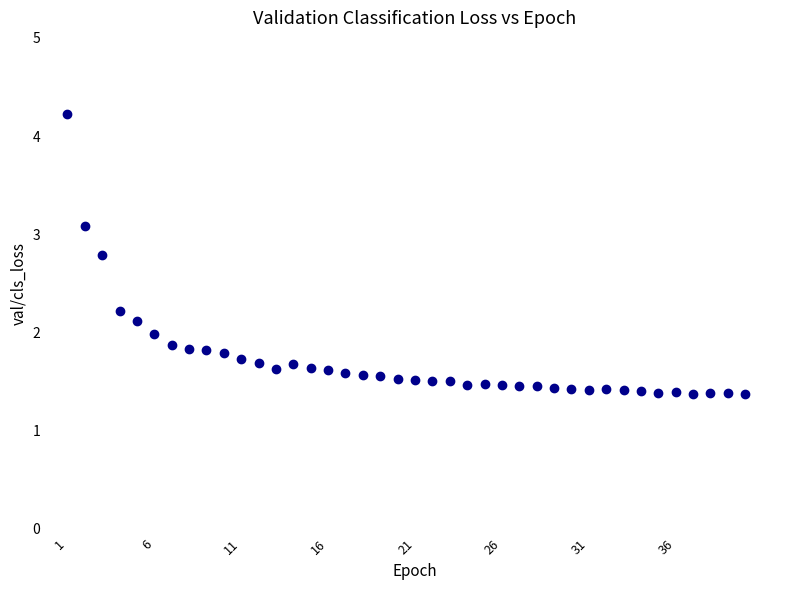

What is the range of X values (max minus min)?

39.0